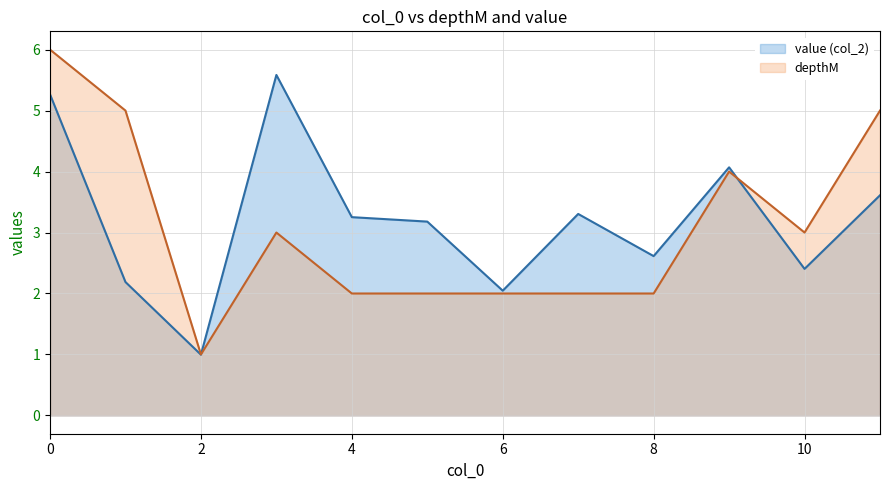

Is it true that depthM equals 0.9 at 4?

False